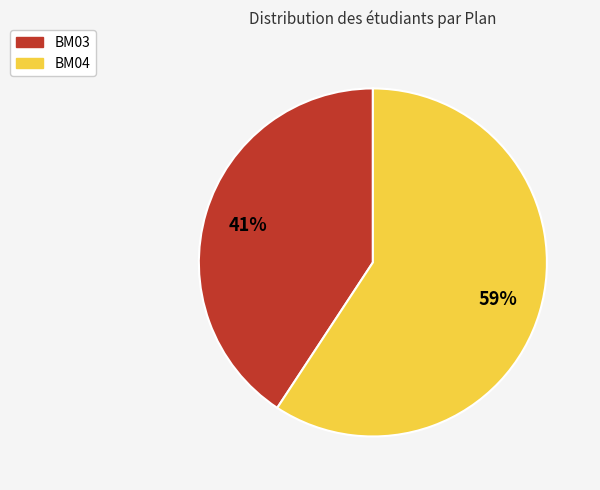

Does any single category account for the majority?

Yes